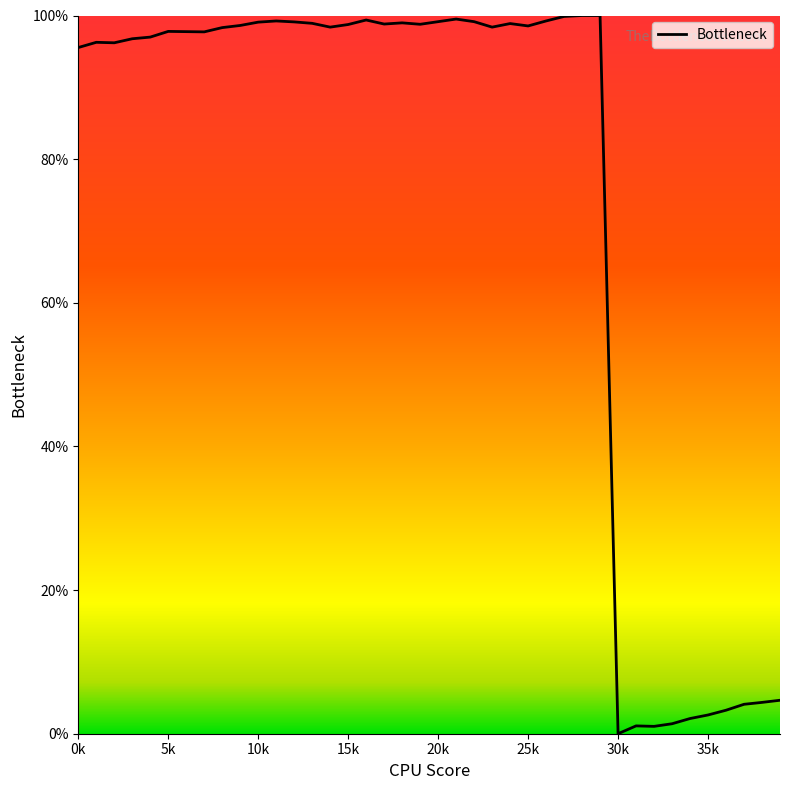

What is the difference between the maximum and minimum values?

100.0